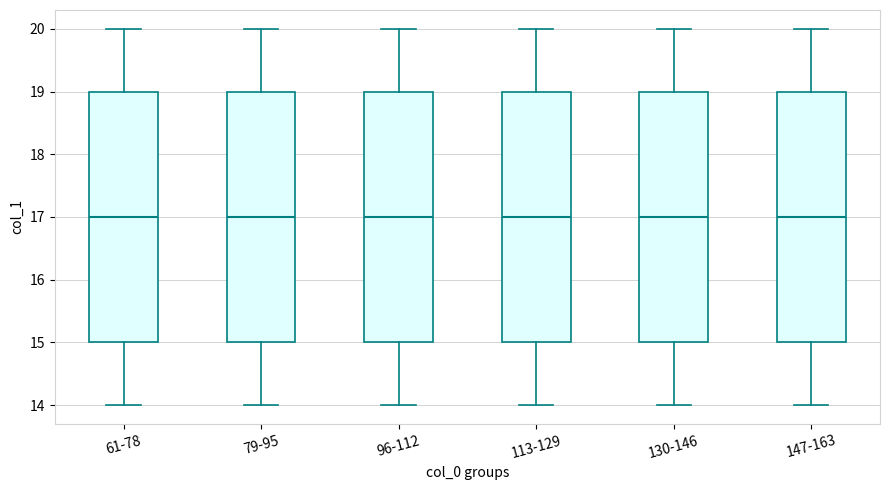

Reading left to right, read every box against the y-axis: the position of its median line, the range the box covers, and the ends of its whiskers. The values are not printed on the chart, so give them approximately, as read against the axis.

61-78: median 17, box 15 to 19, whiskers 14 to 20
79-95: median 17, box 15 to 19, whiskers 14 to 20
96-112: median 17, box 15 to 19, whiskers 14 to 20
113-129: median 17, box 15 to 19, whiskers 14 to 20
130-146: median 17, box 15 to 19, whiskers 14 to 20
147-163: median 17, box 15 to 19, whiskers 14 to 20